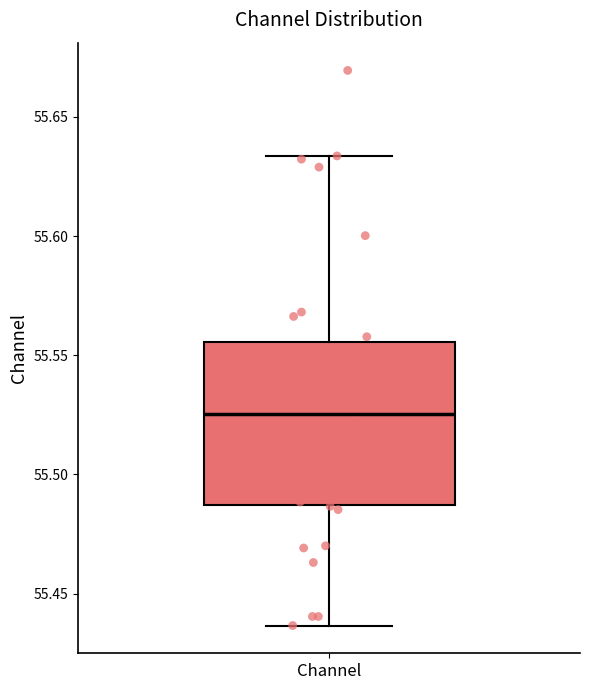

Read this box plot against the y-axis: the position of the median line, the range covered by the box, and the ends of both whiskers. The values are not printed on the chart, so give them approximately, as read against the axis.

median 55.525, box 55.485 to 55.555, whiskers 55.435 to 55.635